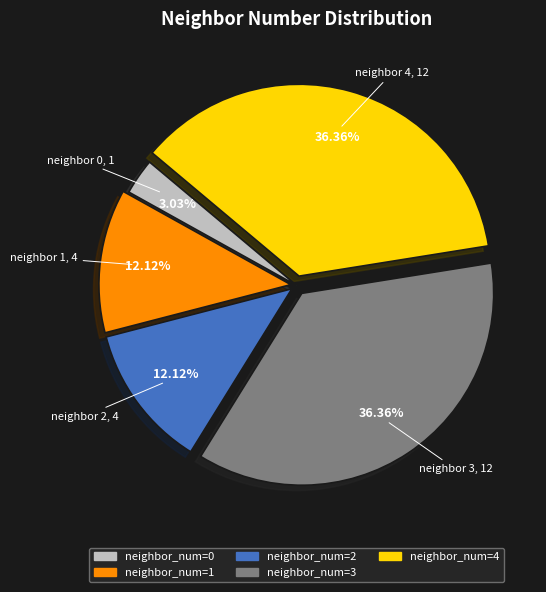

Does any single category account for the majority?

No